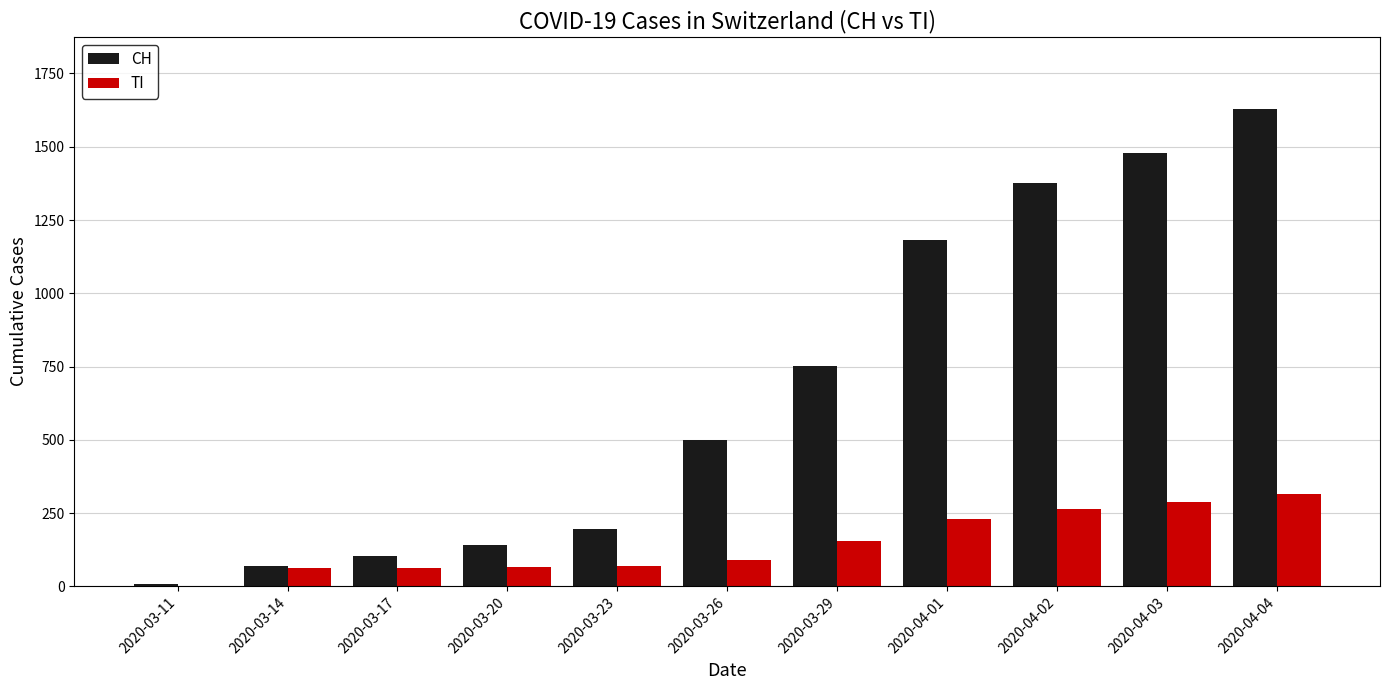

Which label corresponds to the largest value in the chart?

2020-04-04